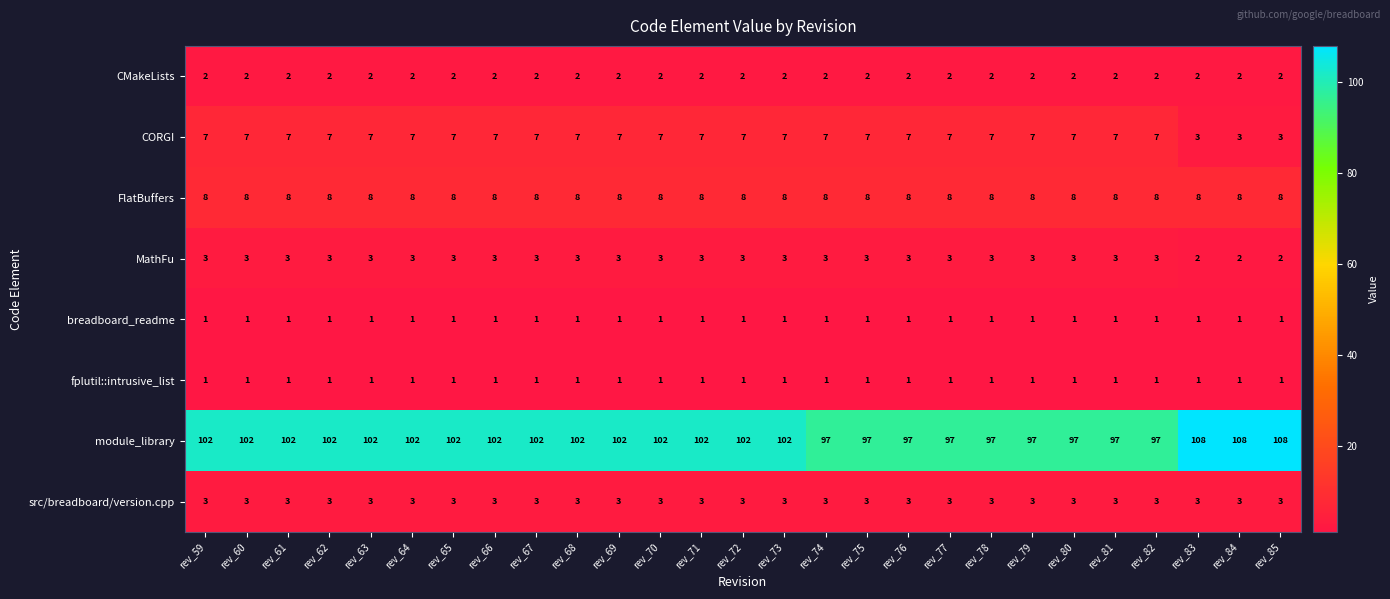

Which series has the largest total across all categories?

module_library